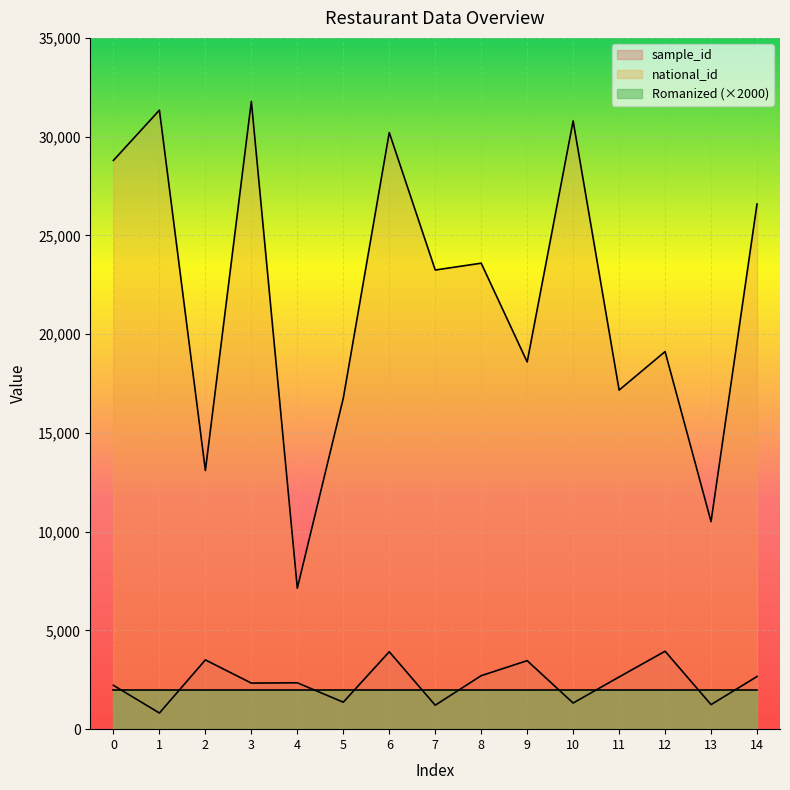

The value of sample_id at 10 is 1323. True or false?

True